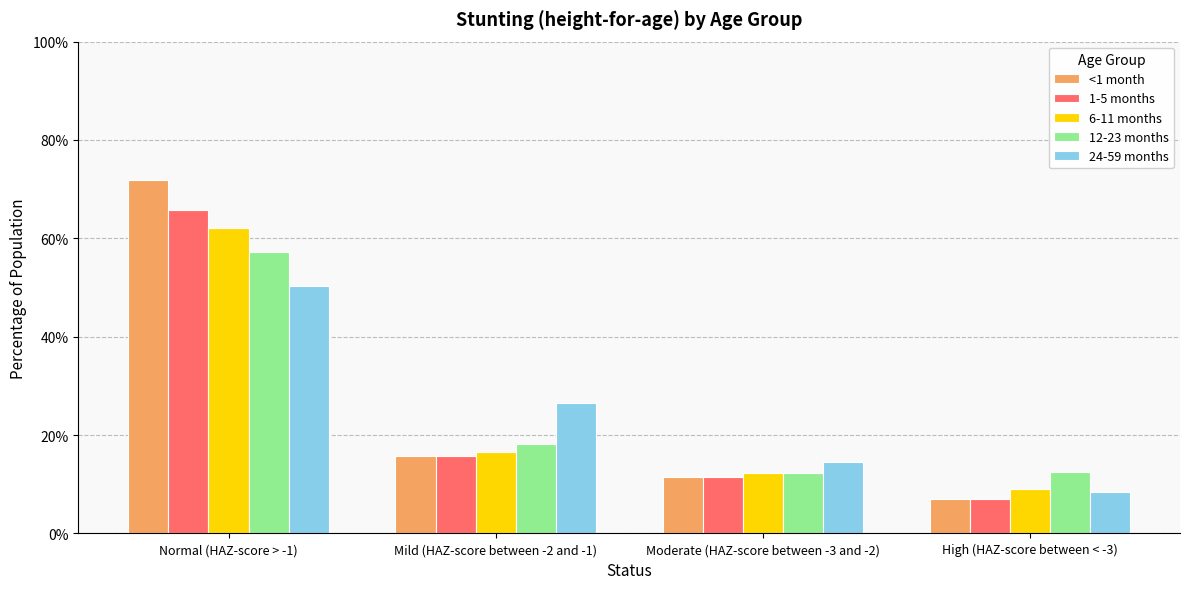

What is the label of the 1st bar from the right?

High (HAZ-score between < -3)